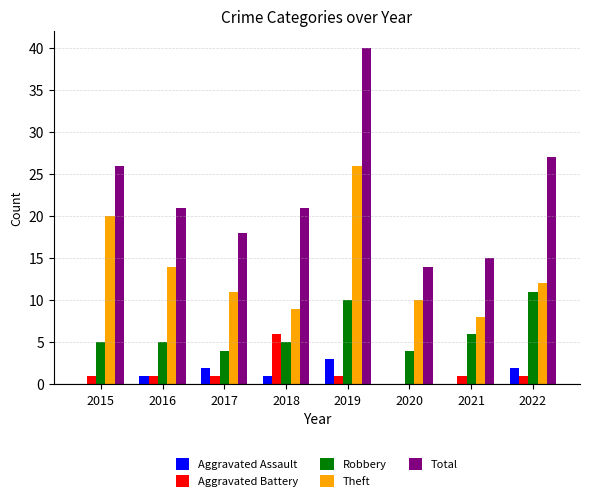

Is the value of Theft at 2016 greater than the value of Total at 2015?

No